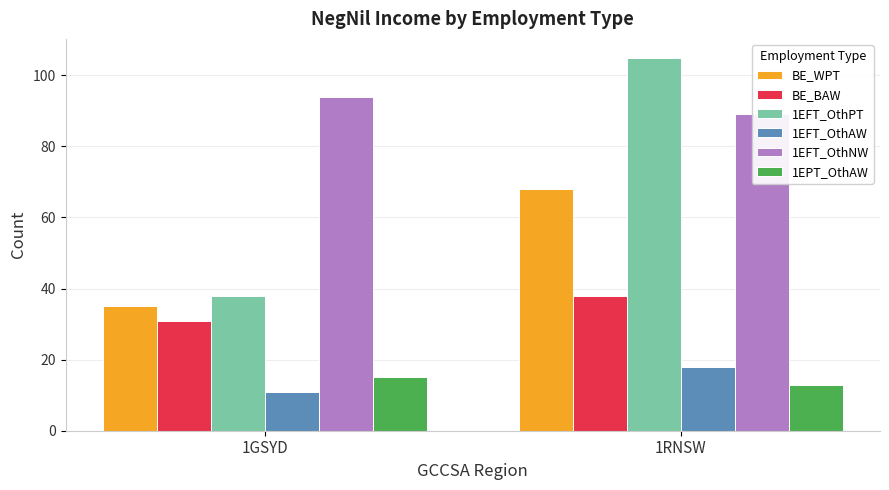

Is it true that 1EPT_OthAW equals 21 at 1RNSW?

False